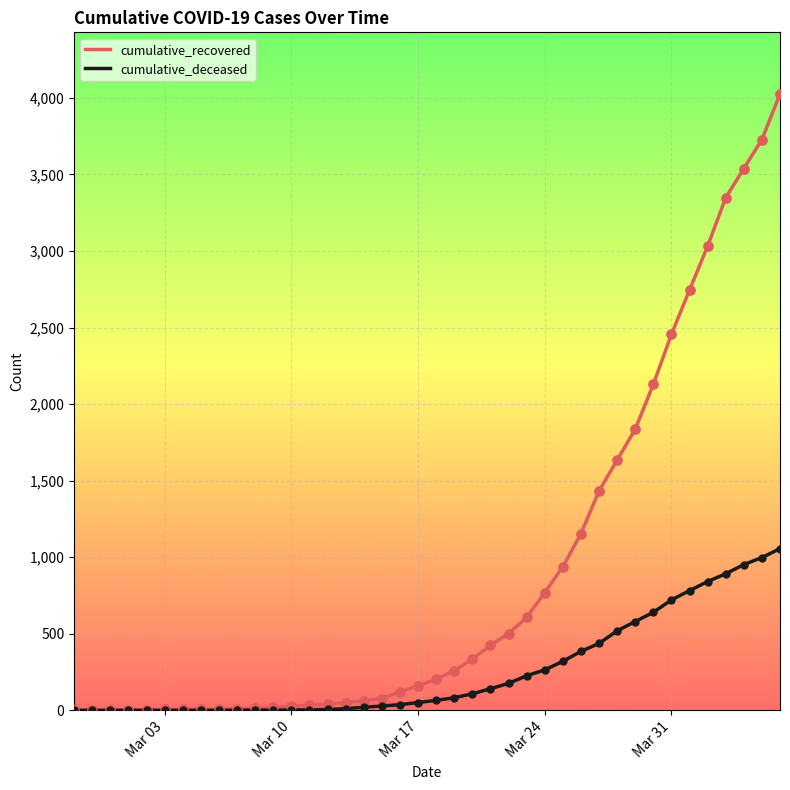

Which series has the largest range (max minus min)?

cumulative_recovered